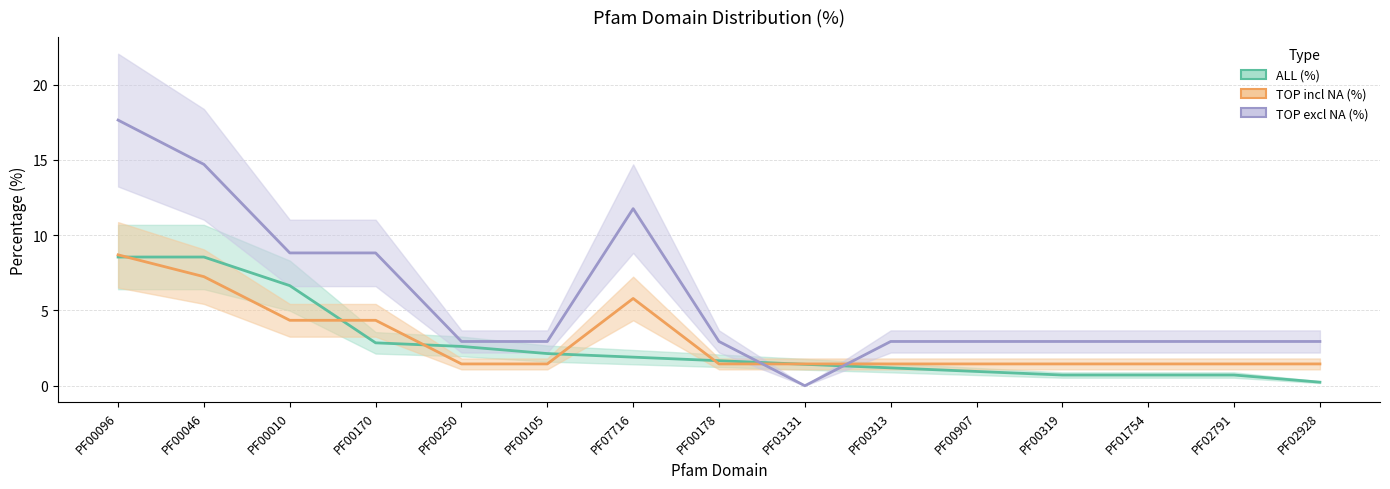

At PF00319, list the series in order from smallest to largest.

ALL (%), TOP incl NA (%), TOP excl NA (%)